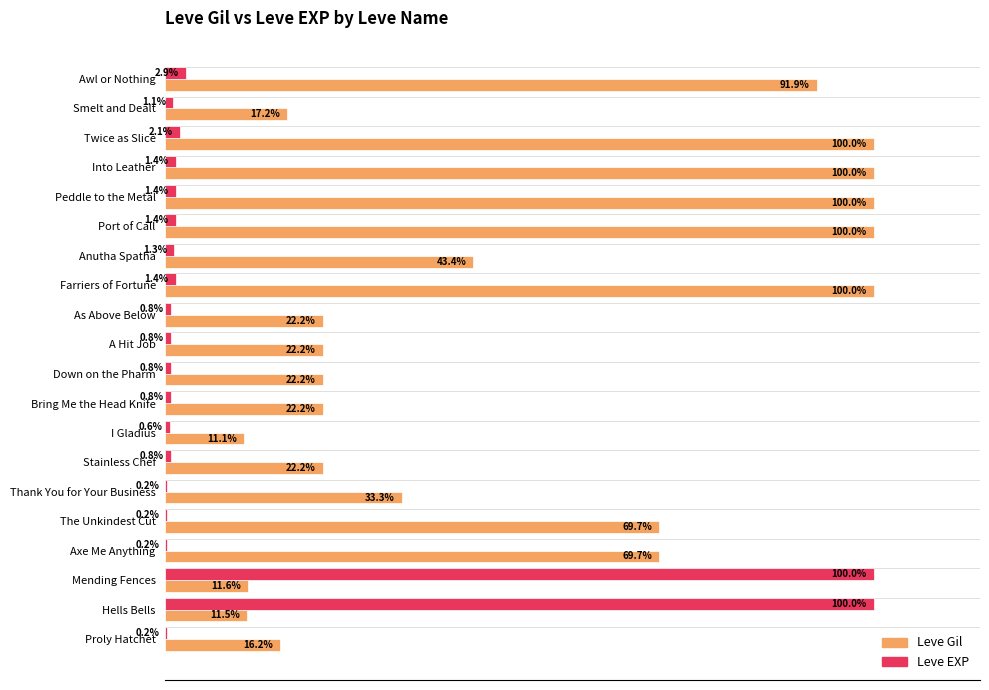

At which category is the sum across all series the highest?

Mending Fences